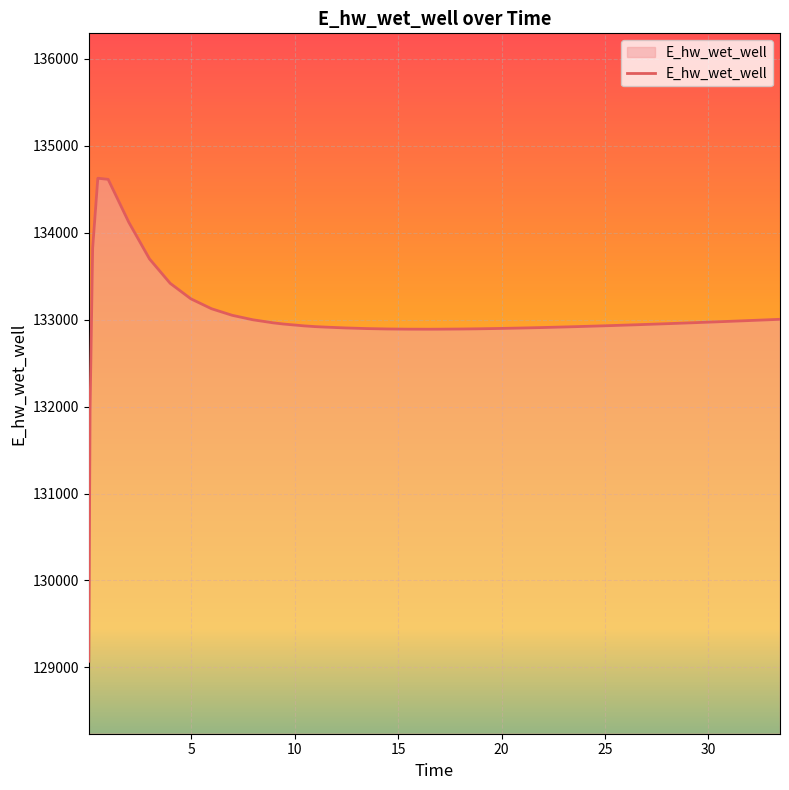

What is the difference between the maximum and minimum values?

5557.6